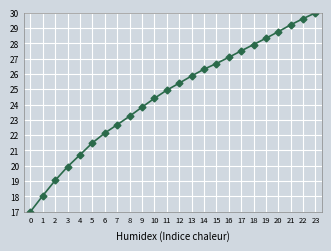

At which label does the data first exceed 25?

12